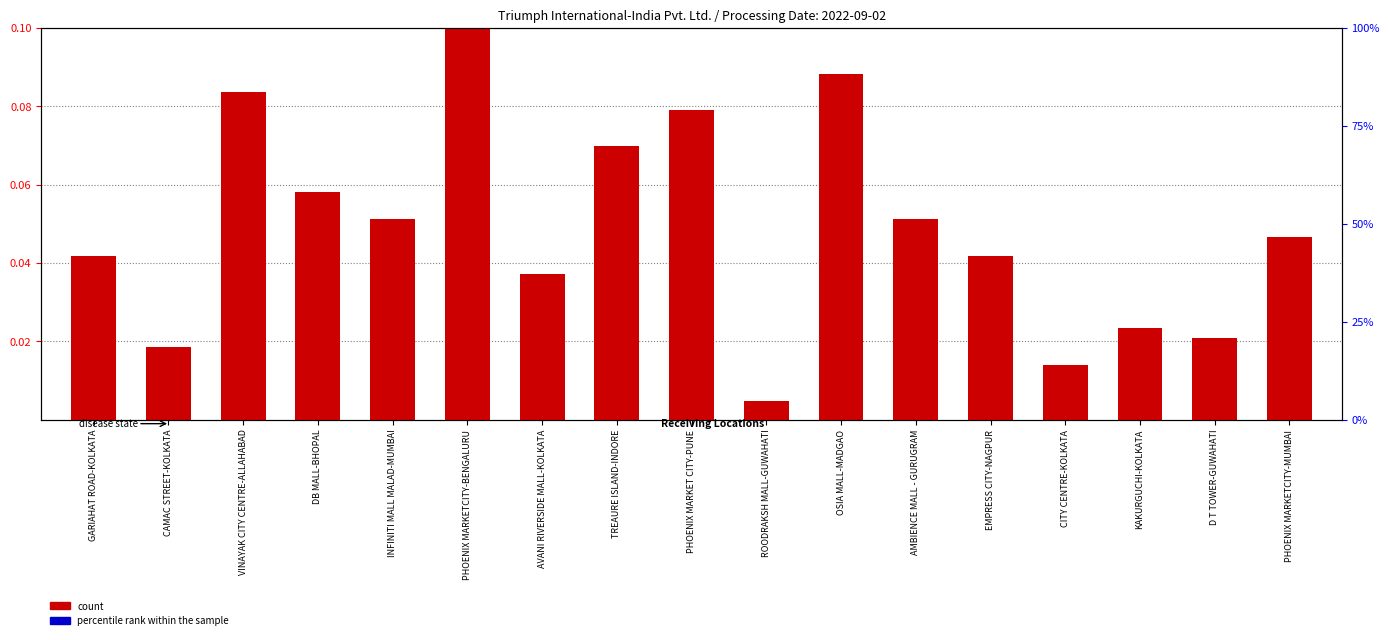

How many bars are there in total?

34